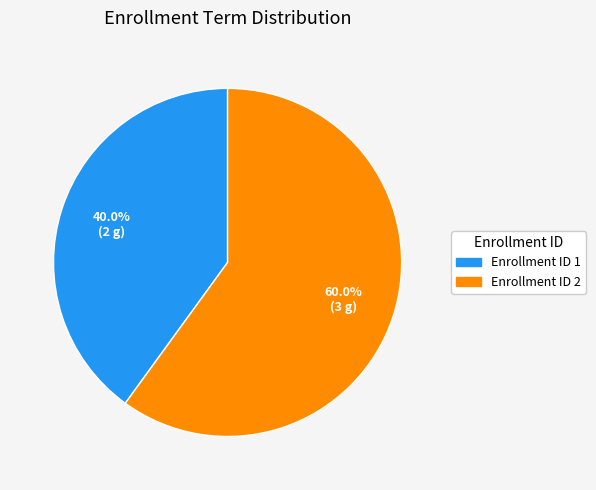

Which category has the biggest portion of the pie?

Enrollment ID 2